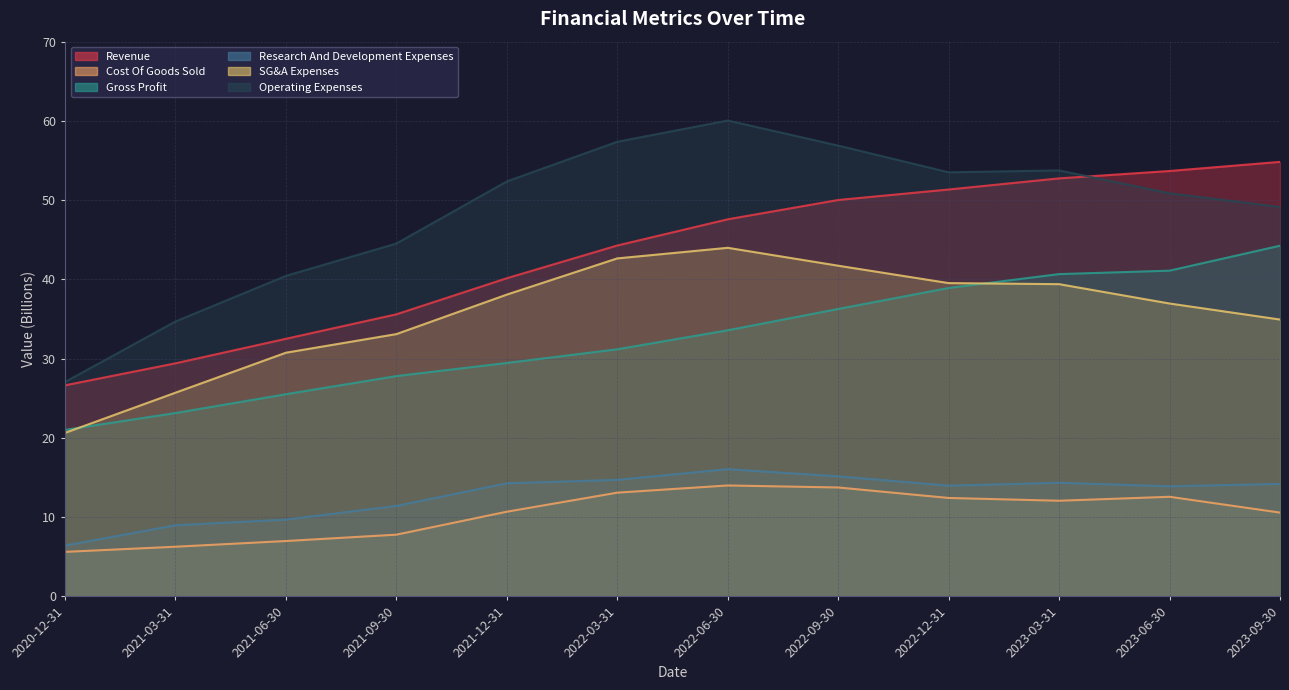

At which category does Cost Of Goods Sold reach its first local peak?

2022-06-30